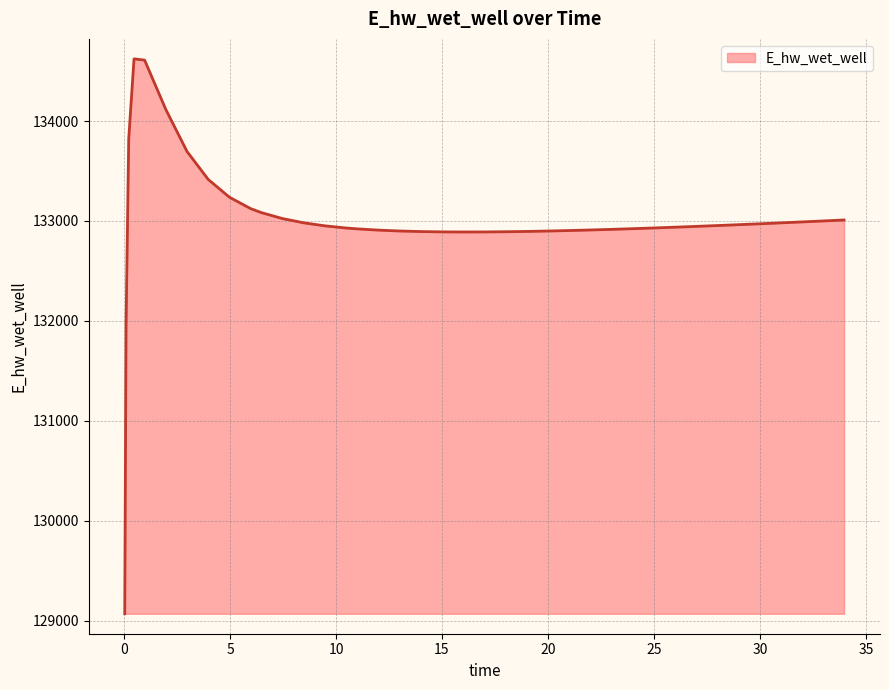

What is the difference between the maximum and minimum values?

5554.5